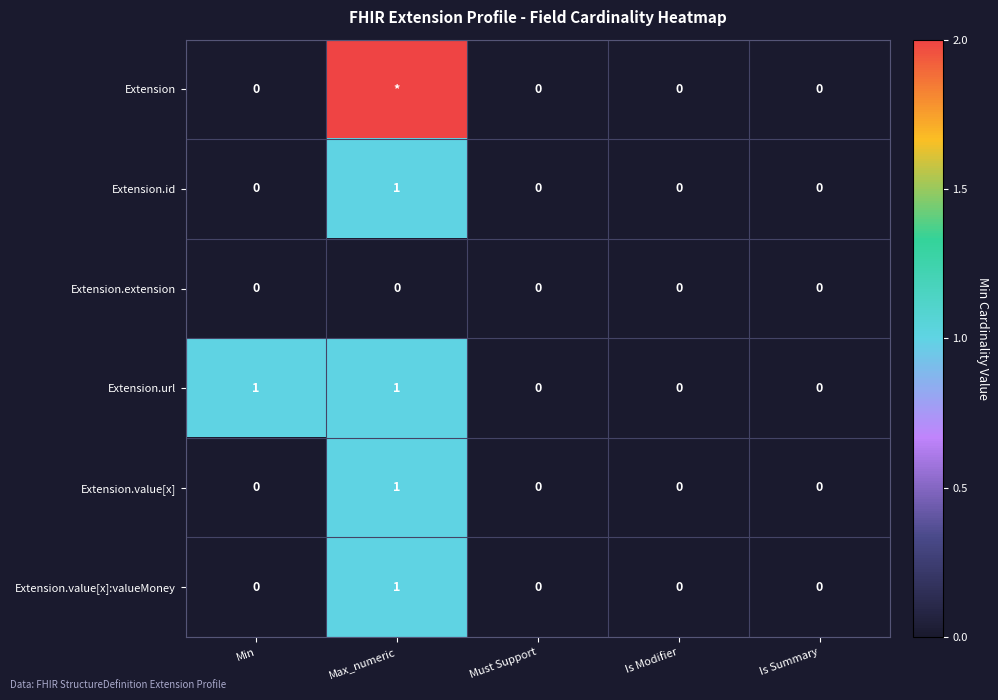

True or false: Extension.extension has a value of 0 at Is Summary.

True